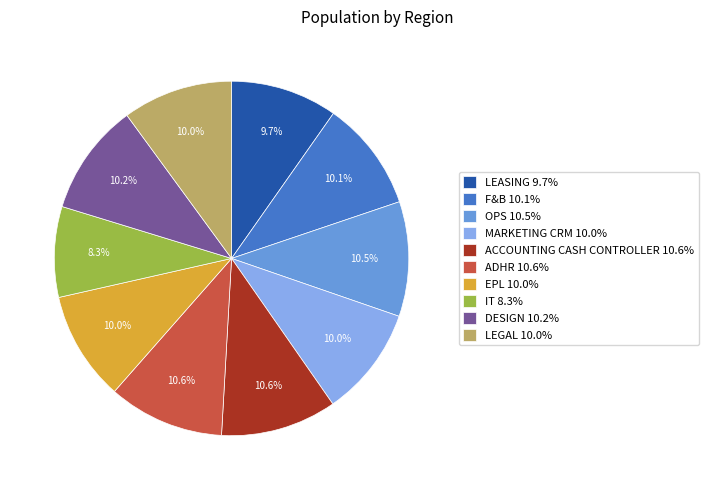

How many slices are in this pie chart?

10